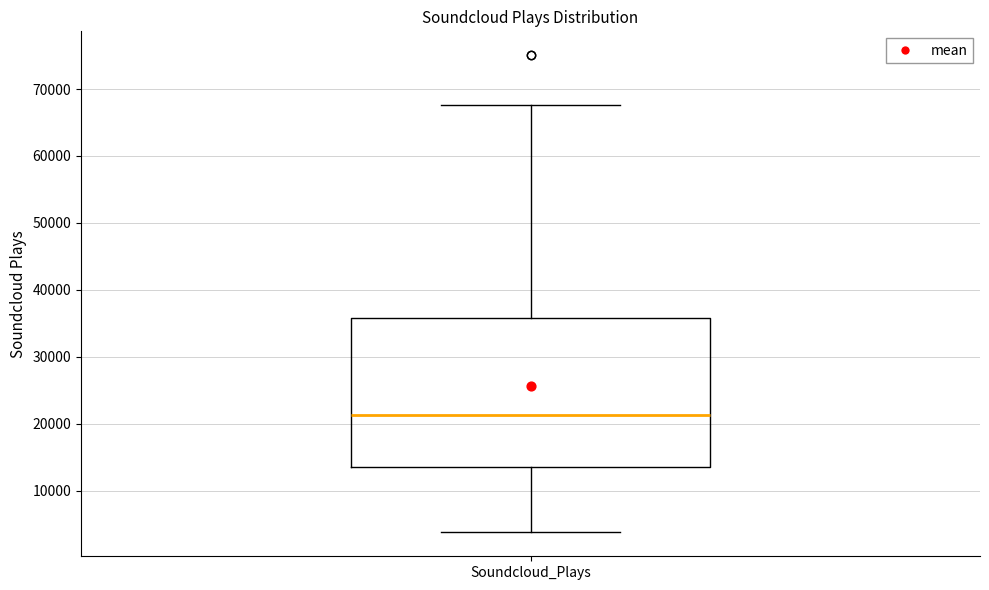

Read this box plot against the y-axis: the position of the median line, the range covered by the box, and the ends of both whiskers. The values are not printed on the chart, so give them approximately, as read against the axis.

median 21000, box 14000 to 36000, whiskers 4000 to 68000